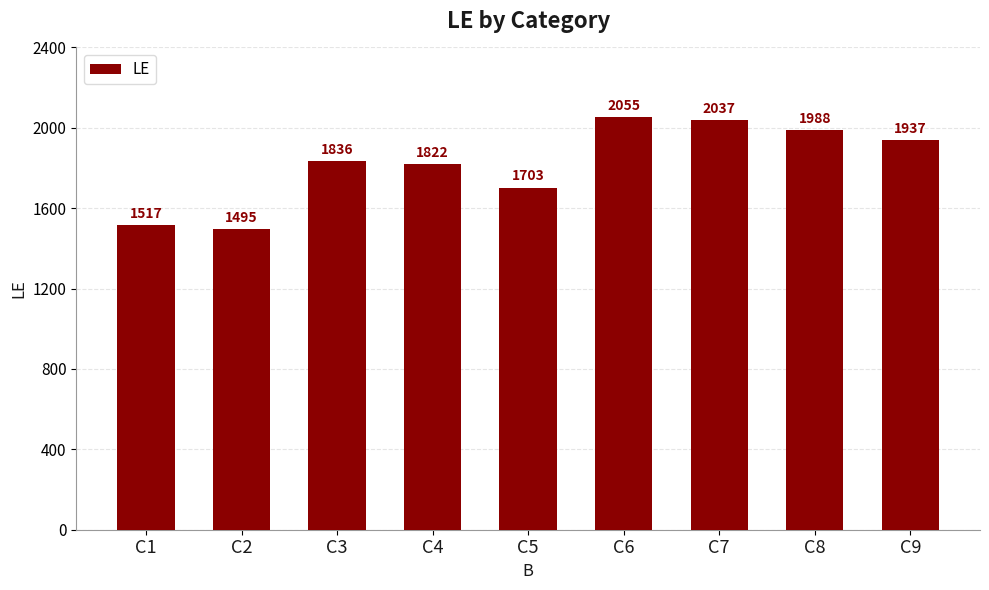

Between C7 and C9, which is larger?

C7